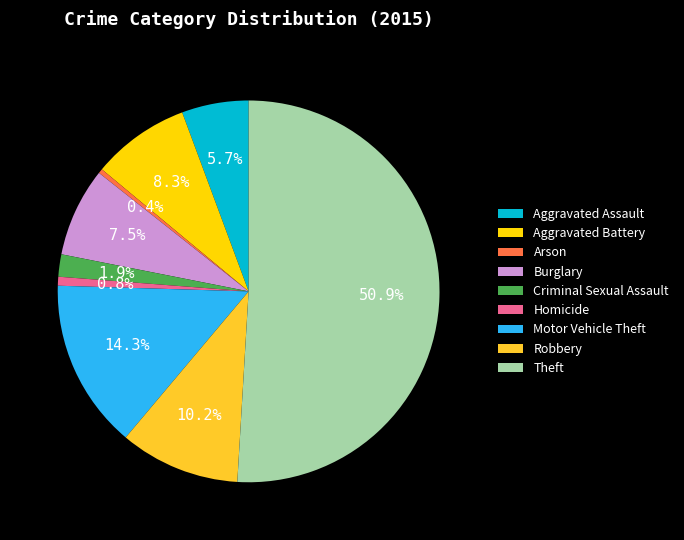

True or false: Aggravated Battery accounts for 8% of the total.

True